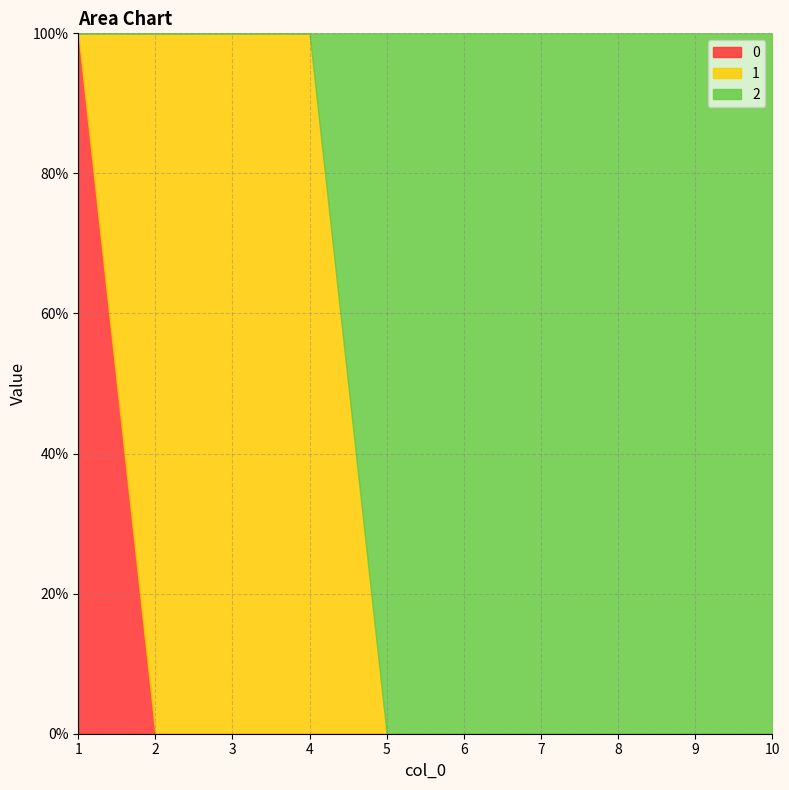

Where is 0 nearest to the value 0?

2